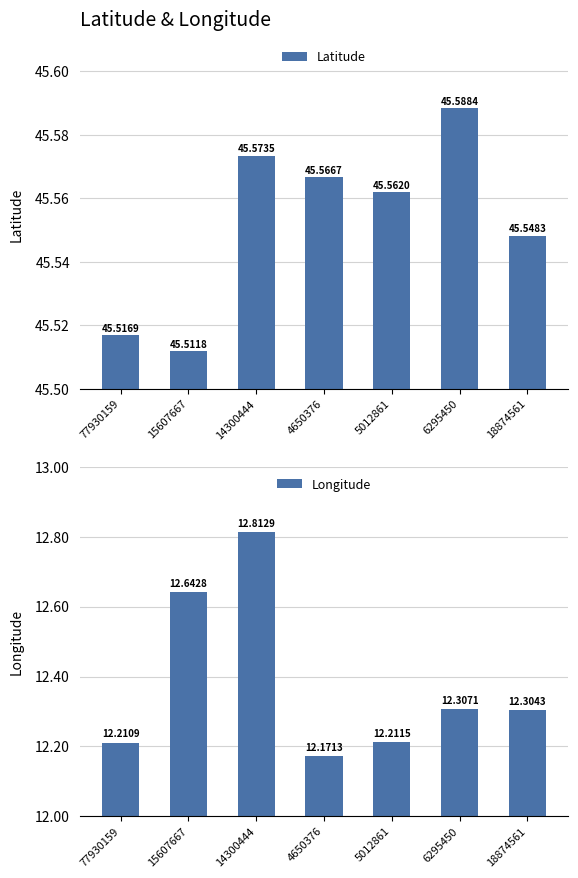

How many bars are there in total?

14